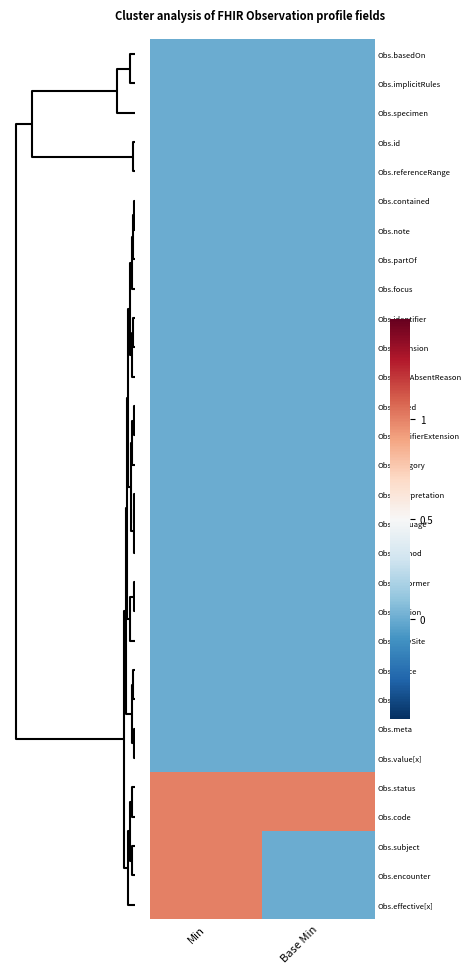

Reading right to left, extract all data points from this chart.

Obs.basedOn: Base Min=0	Min=0
Obs.implicitRules: Base Min=0	Min=0
Obs.specimen: Base Min=0	Min=0
Obs.id: Base Min=0	Min=0
Obs.referenceRange: Base Min=0	Min=0
Obs.contained: Base Min=0	Min=0
Obs.note: Base Min=0	Min=0
Obs.partOf: Base Min=0	Min=0
Obs.focus: Base Min=0	Min=0
Obs.identifier: Base Min=0	Min=0
Obs.extension: Base Min=0	Min=0
Obs.dataAbsentReason: Base Min=0	Min=0
Obs.issued: Base Min=0	Min=0
Obs.modifierExtension: Base Min=0	Min=0
Obs.category: Base Min=0	Min=0
Obs.interpretation: Base Min=0	Min=0
Obs.language: Base Min=0	Min=0
Obs.method: Base Min=0	Min=0
Obs.performer: Base Min=0	Min=0
Observation: Base Min=0	Min=0
Obs.bodySite: Base Min=0	Min=0
Obs.device: Base Min=0	Min=0
Obs.text: Base Min=0	Min=0
Obs.meta: Base Min=0	Min=0
Obs.value[x]: Base Min=0	Min=0
Obs.status: Base Min=1	Min=1
Obs.code: Base Min=1	Min=1
Obs.subject: Base Min=0	Min=1
Obs.encounter: Base Min=0	Min=1
Obs.effective[x]: Base Min=0	Min=1